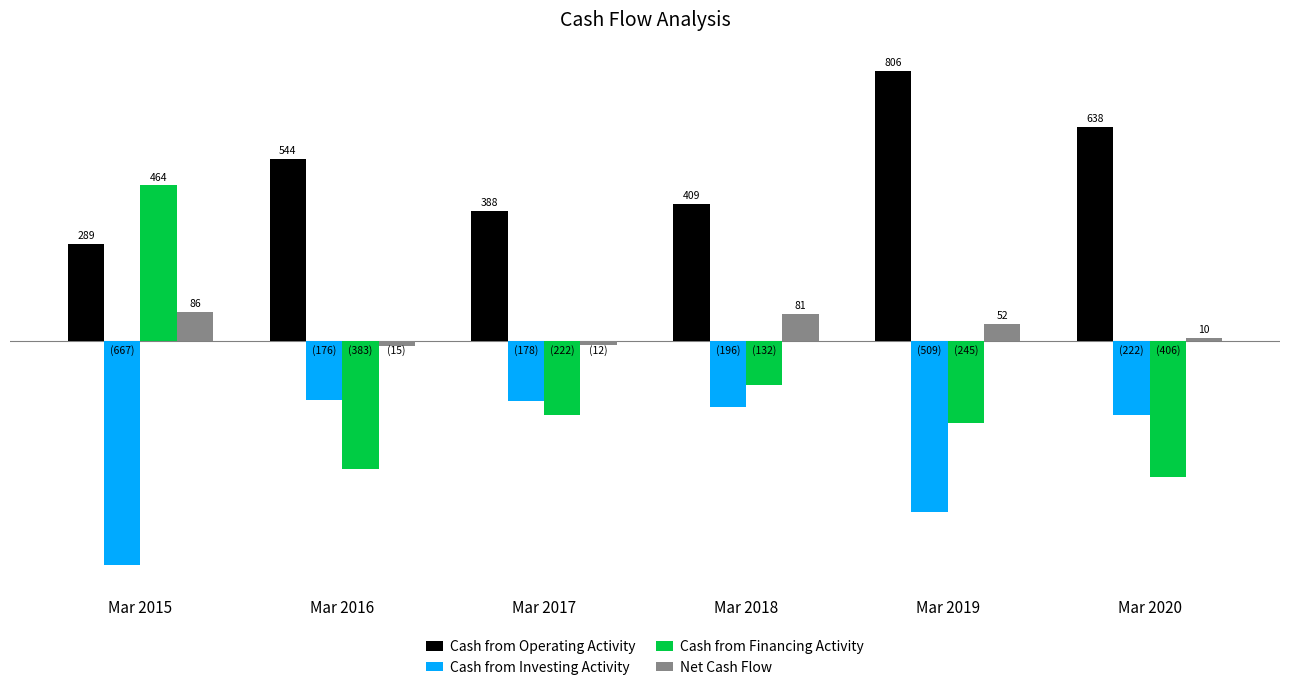

Where is Cash from Investing Activity nearest to the value -421?

Mar 2019